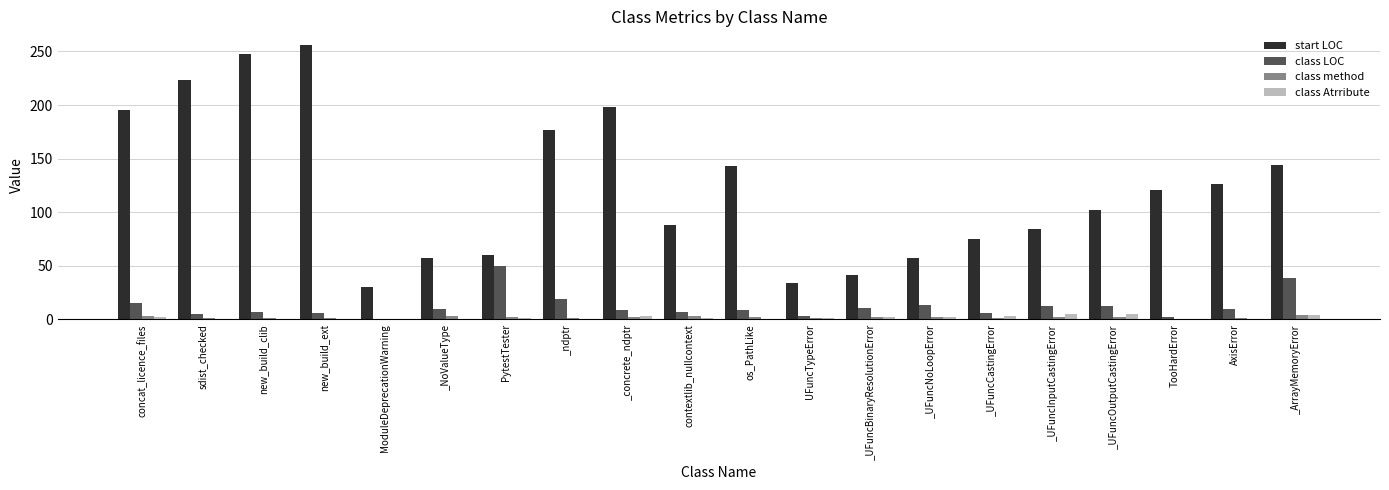

Where is class LOC nearest to the value 25?

_ndptr